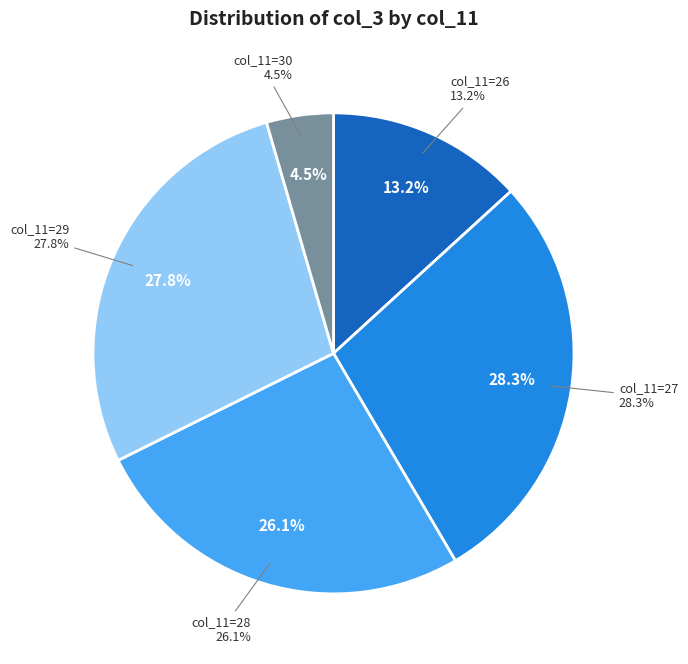

Is 27 the majority of the pie?

No